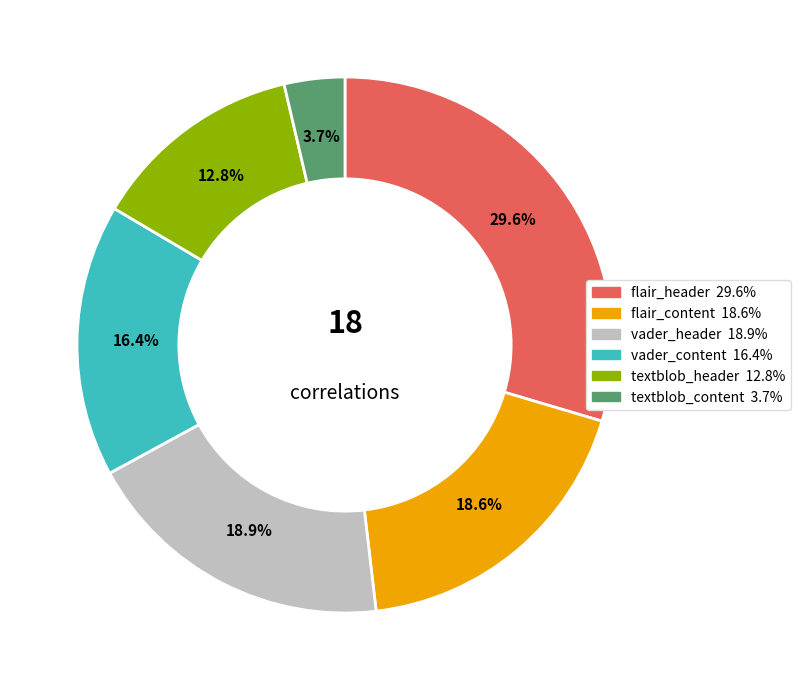

How many segments does this pie chart have?

6